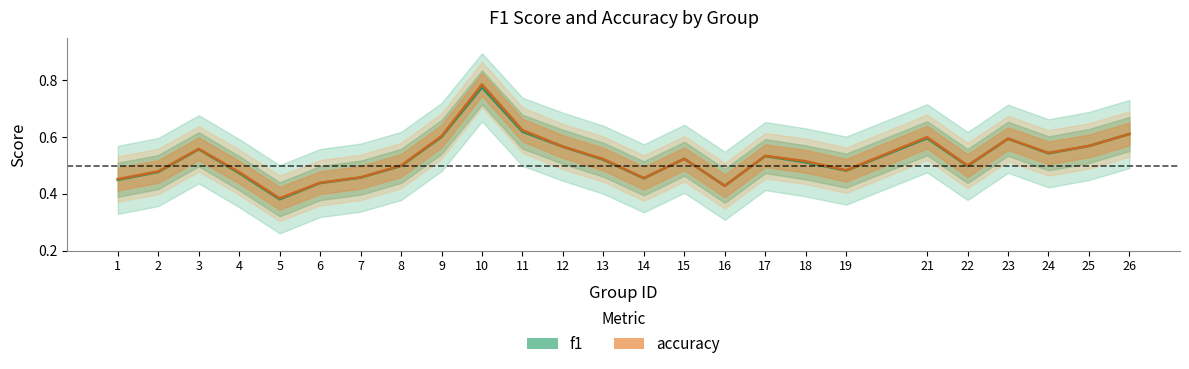

What is the maximum value shown in the chart?

0.8